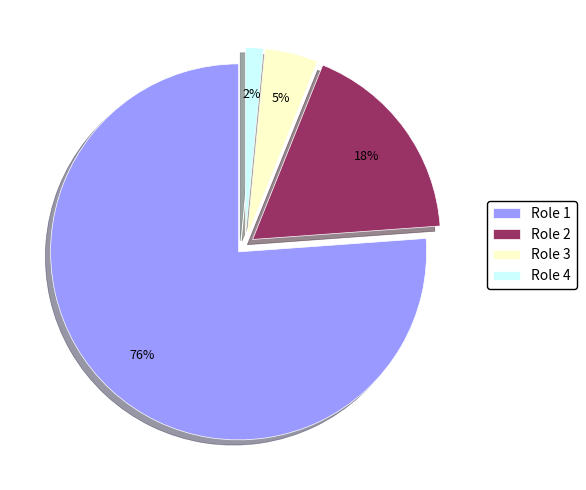

What is the smallest slice in the pie chart?

Role 4